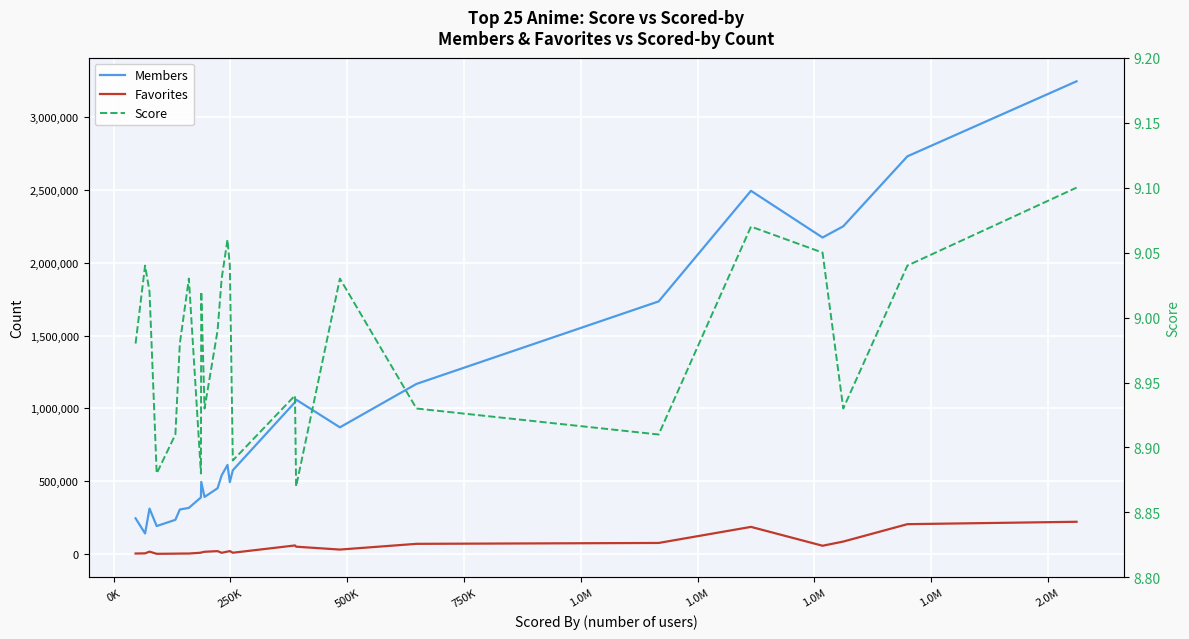

True or false: Favorites has more than 2 points higher than both neighbors.

True